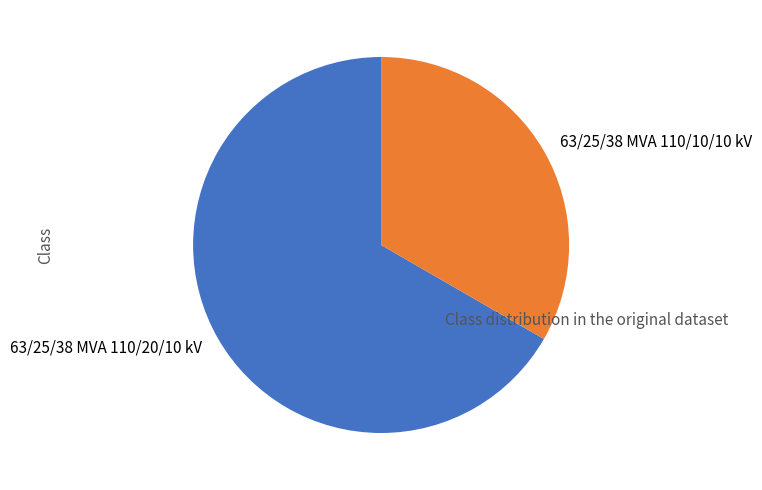

Is there any slice that represents more than half of the pie?

Yes